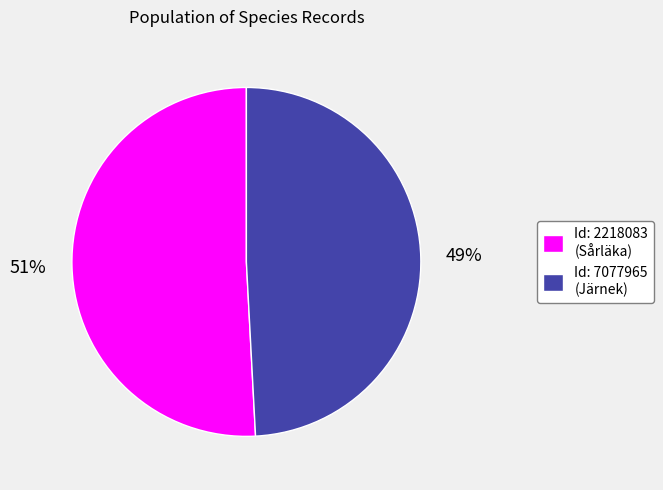

Which has a higher value, Id: 2218083 (Sårläka) or Id: 7077965 (Järnek)?

Id: 2218083 (Sårläka)